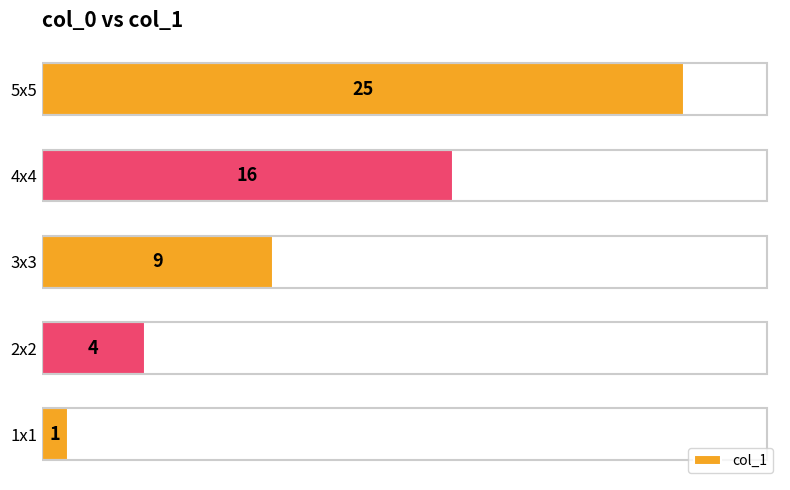

Reading top to bottom, transcribe all the data shown in this chart.

25	16	9	4	1